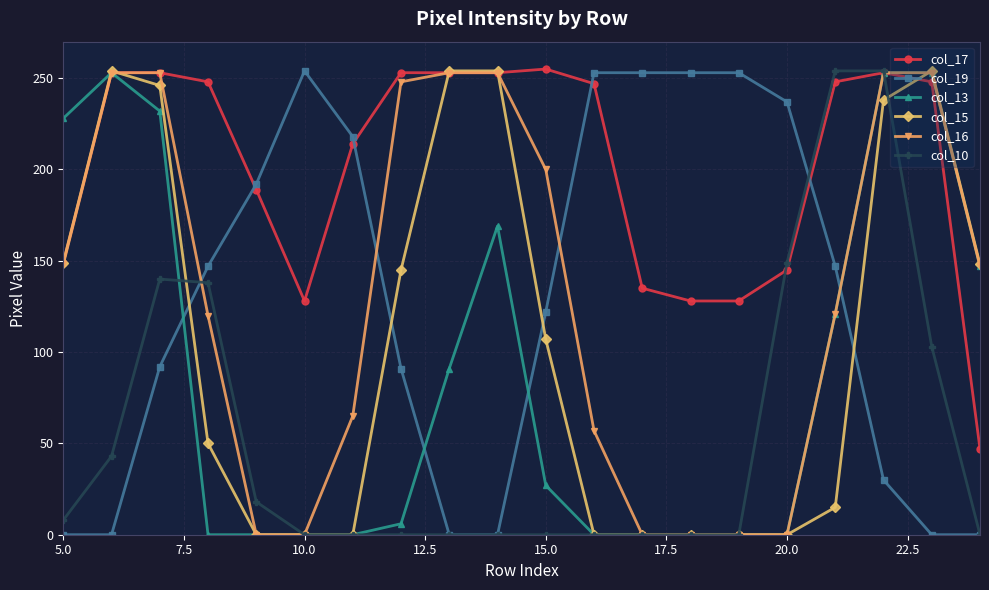

How many data points in col_15 are less than 107?

10